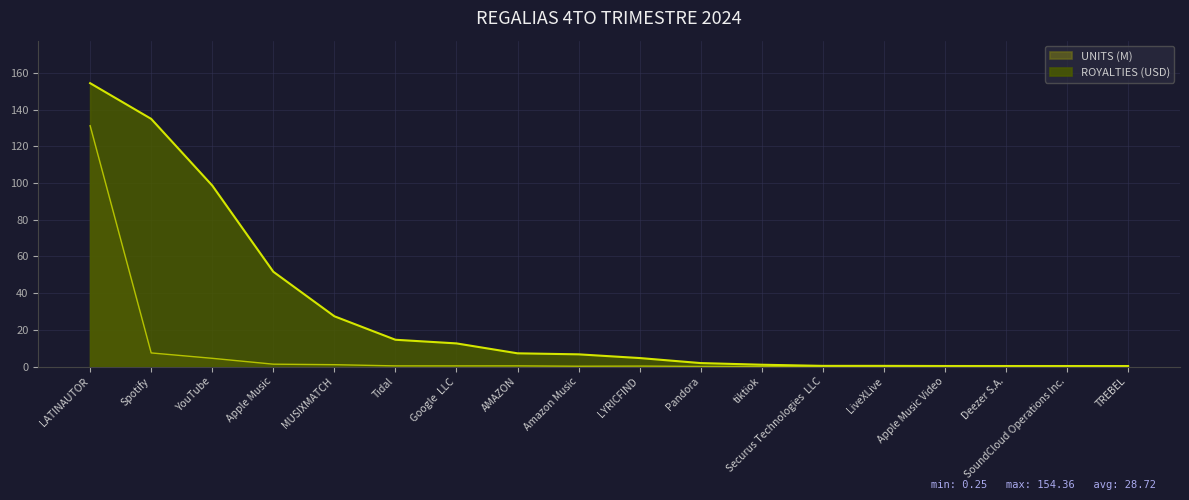

Reading left to right, what are all the values shown in this chart?

ROYALTIES: 154.4	134.9	98.6	51.6	27.4	14.6	12.6	7.2	6.6	4.6	1.9	1.0	0.3	0.3	0.3	0.3	0.3	0.3
UNITS (scaled): 131.2	7.4	4.5	1.3	1.0	0.3	0.3	0.3	0.1	0.2	0.1	0.0	0.0	0.0	0.0	0.0	0.0	0.0